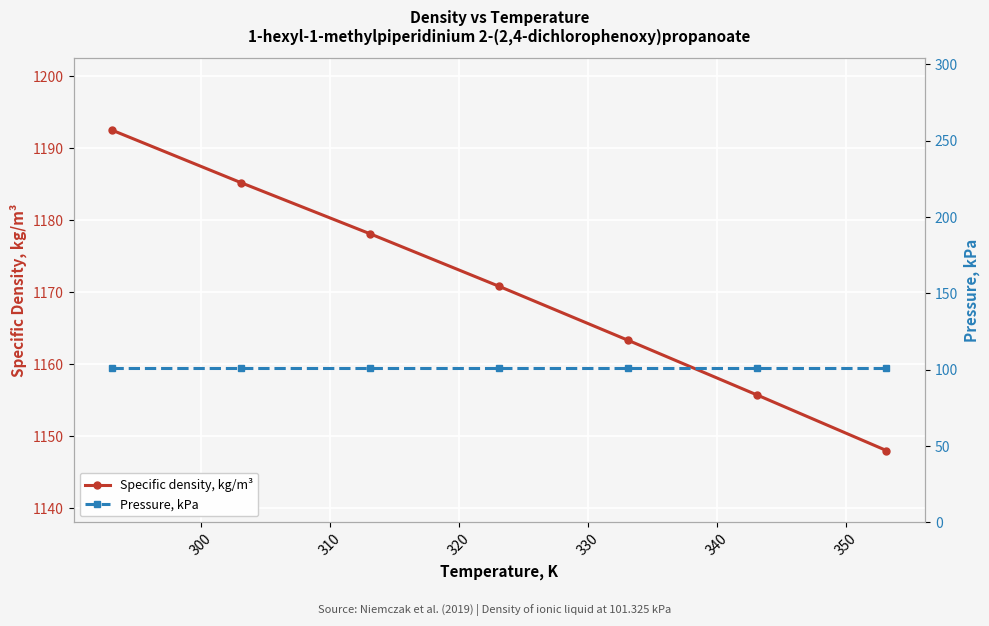

What is the smallest value displayed?

101.3